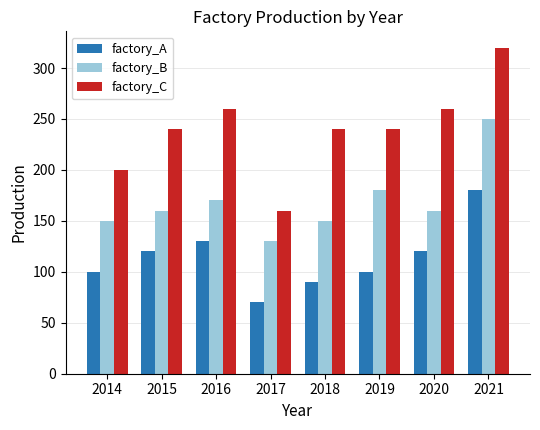

What is the total value across all series at 2015?

520